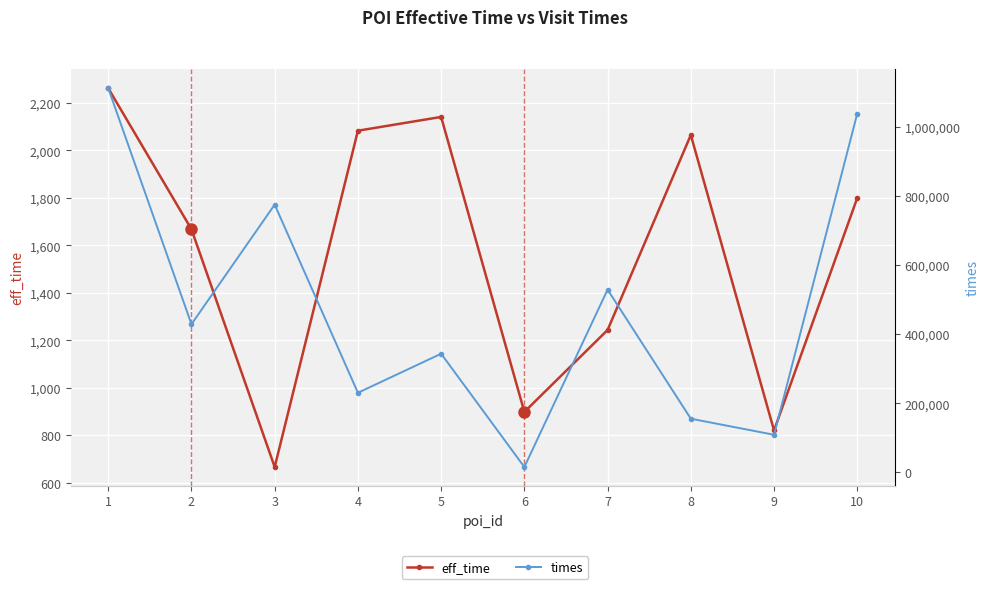

Is the value of eff_time at 3 greater than the value of times at 4?

No